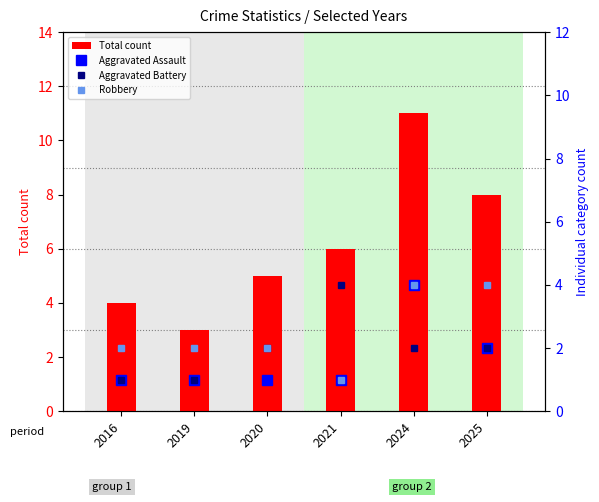

Which label corresponds to the smallest value in the chart?

2016